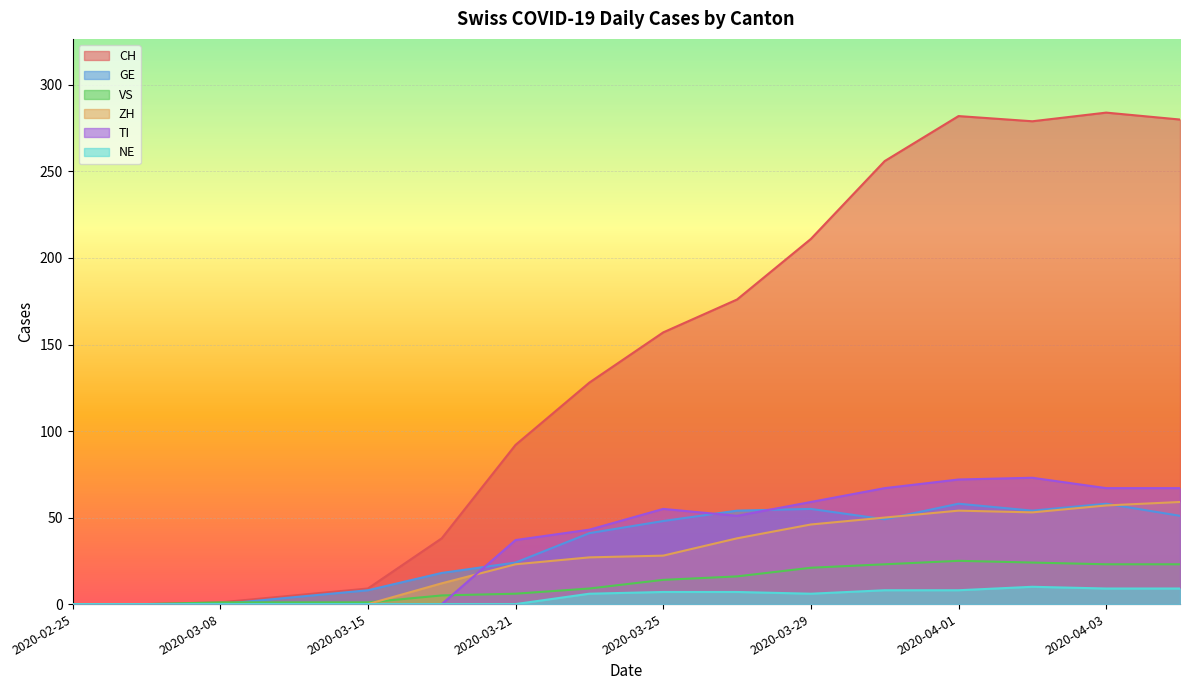

What is the difference between the ZH values at 2020-04-03 and 2020-03-25?

29